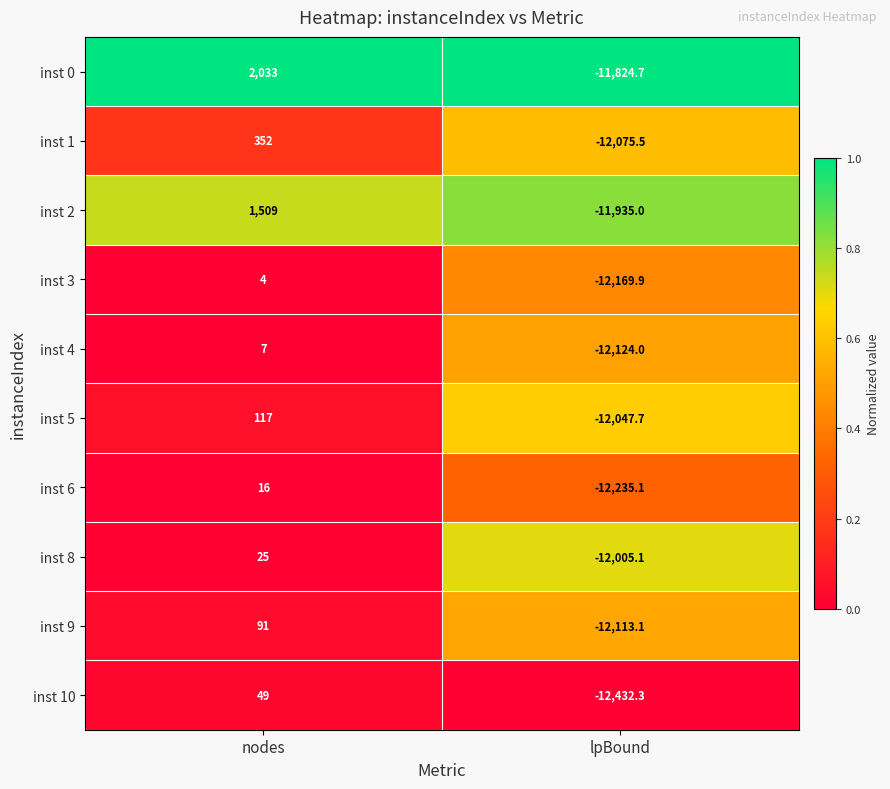

Read the inst 10 value at nodes.

49.0